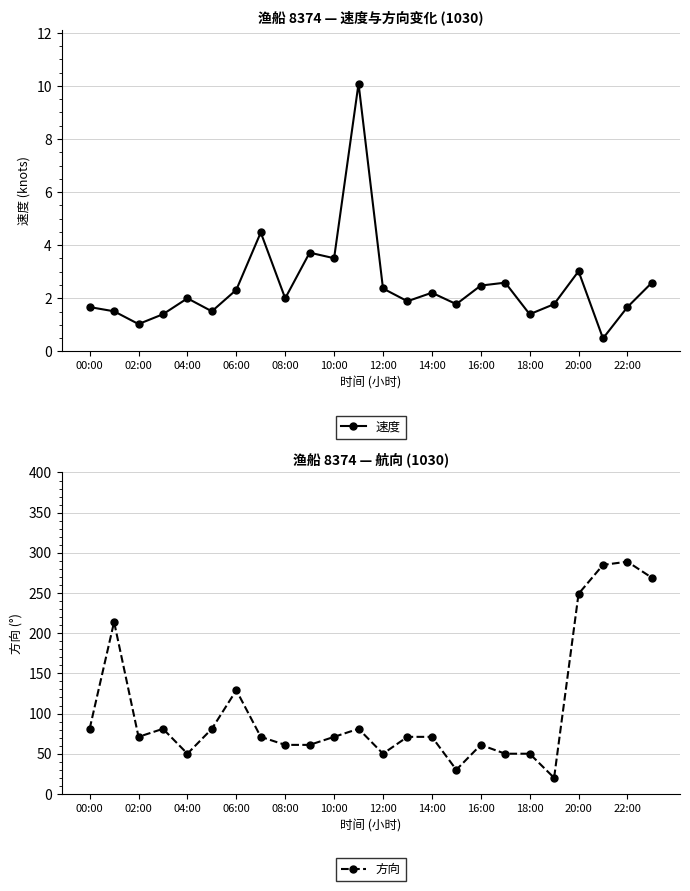

What are all the series names shown in the legend?

速度, 方向